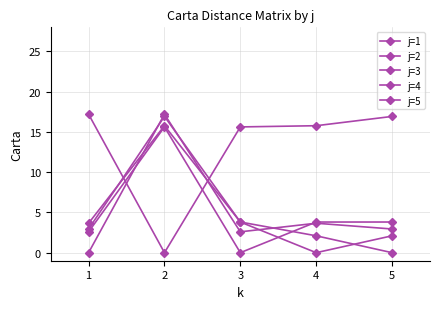

At which label is j=5 closest to 8?

3